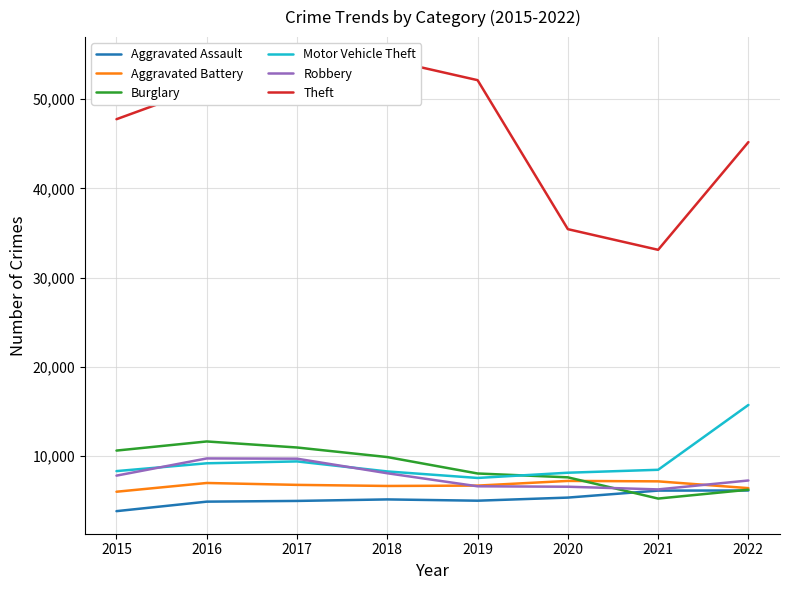

Which series has the widest spread of values?

Theft